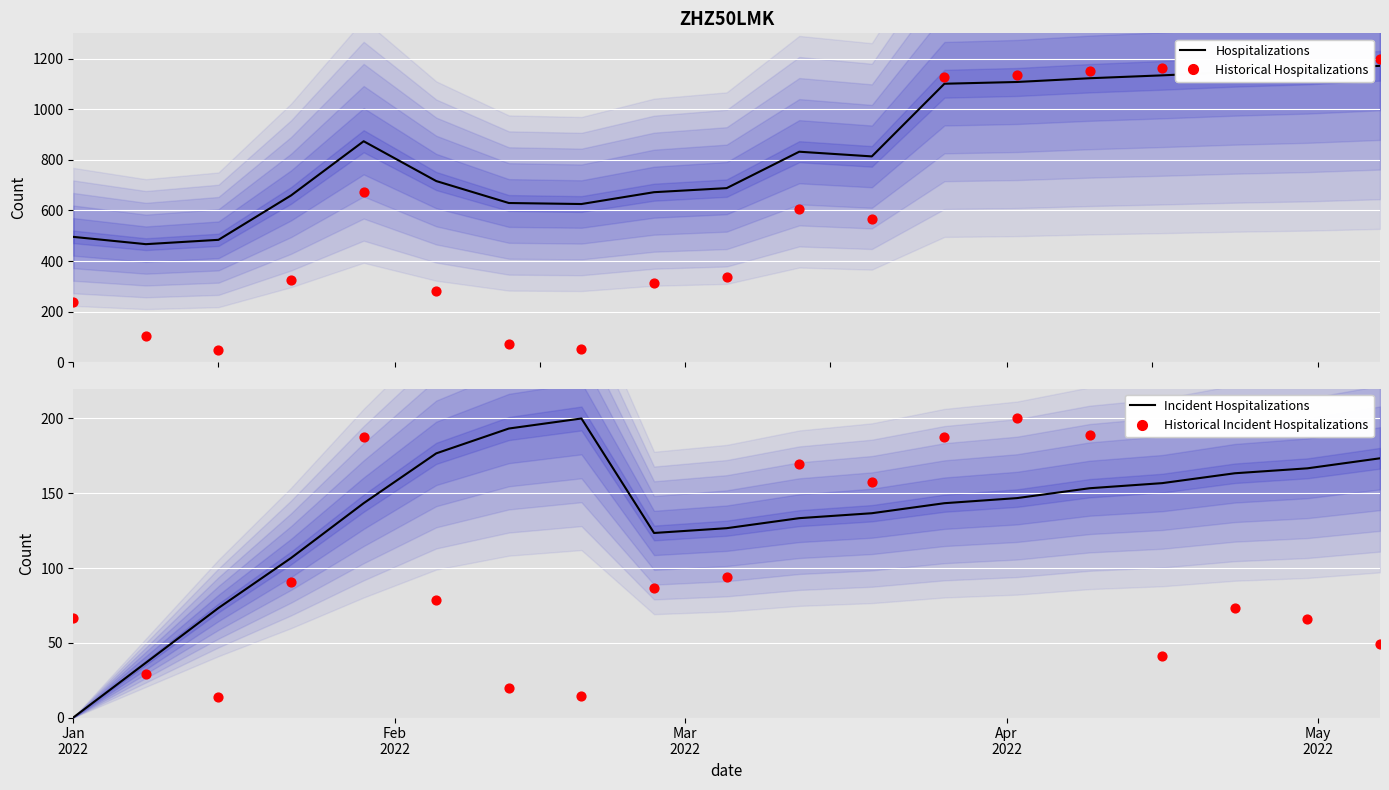

At how many categories does at least one series exceed 207?

19